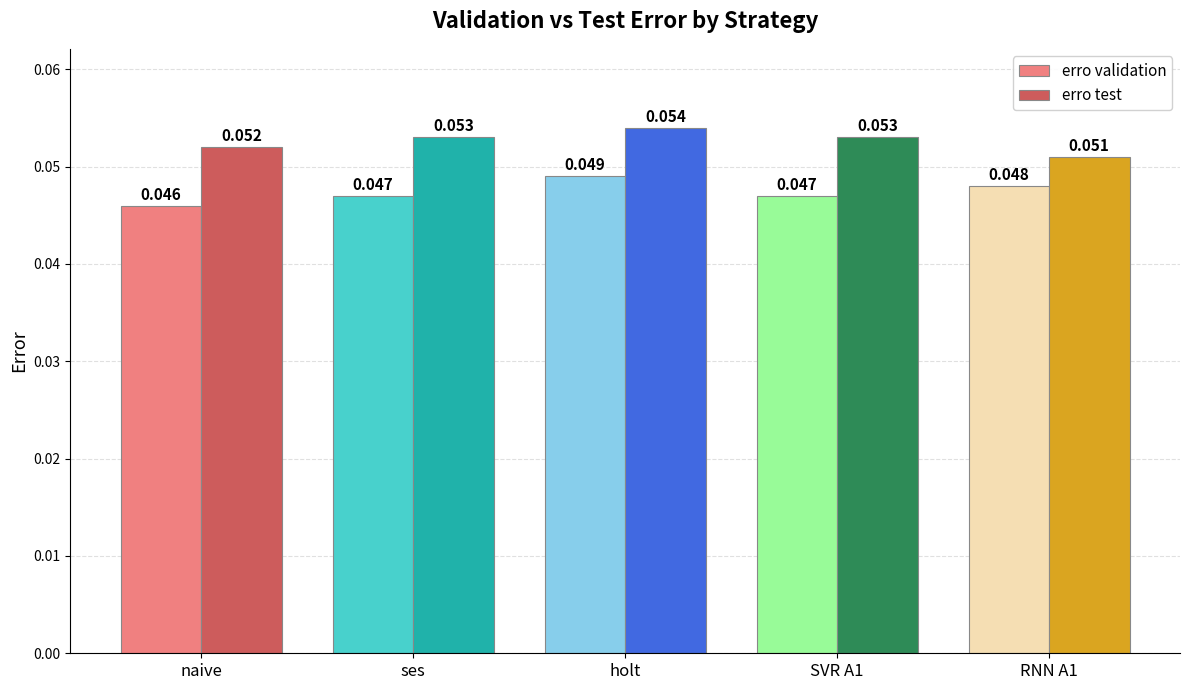

Rank the series by their maximum value, from lowest to highest.

erro validation, erro test